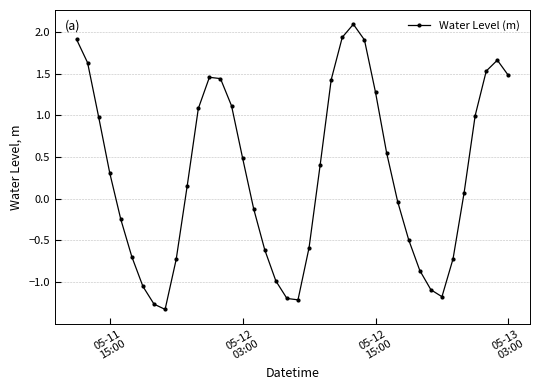

What is the value of the 2nd point from the left?

1.6